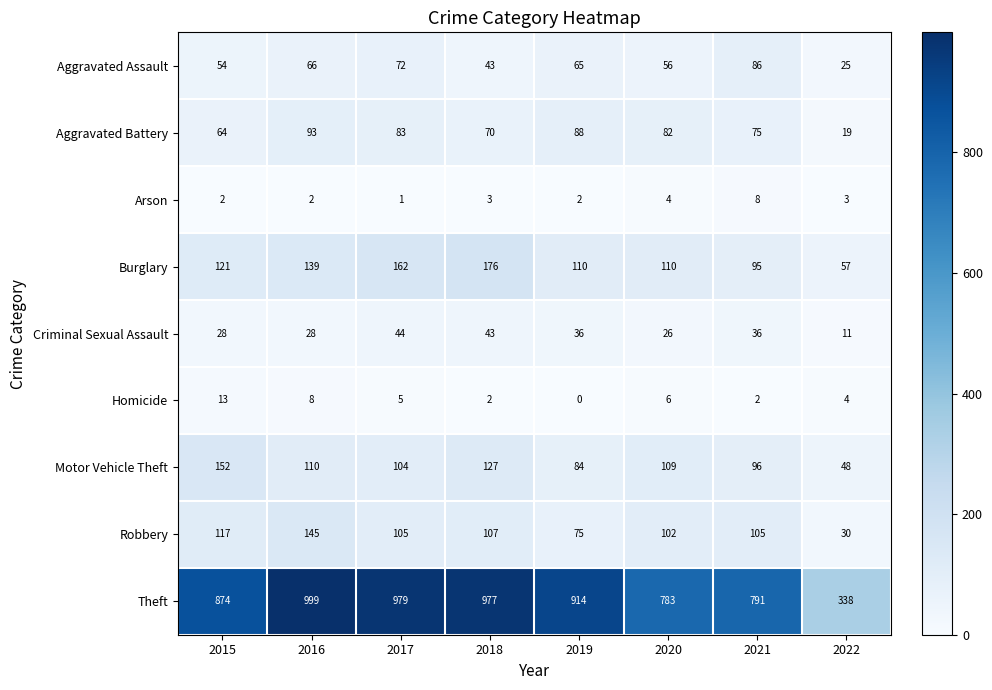

Which series has the largest total across all categories?

Theft